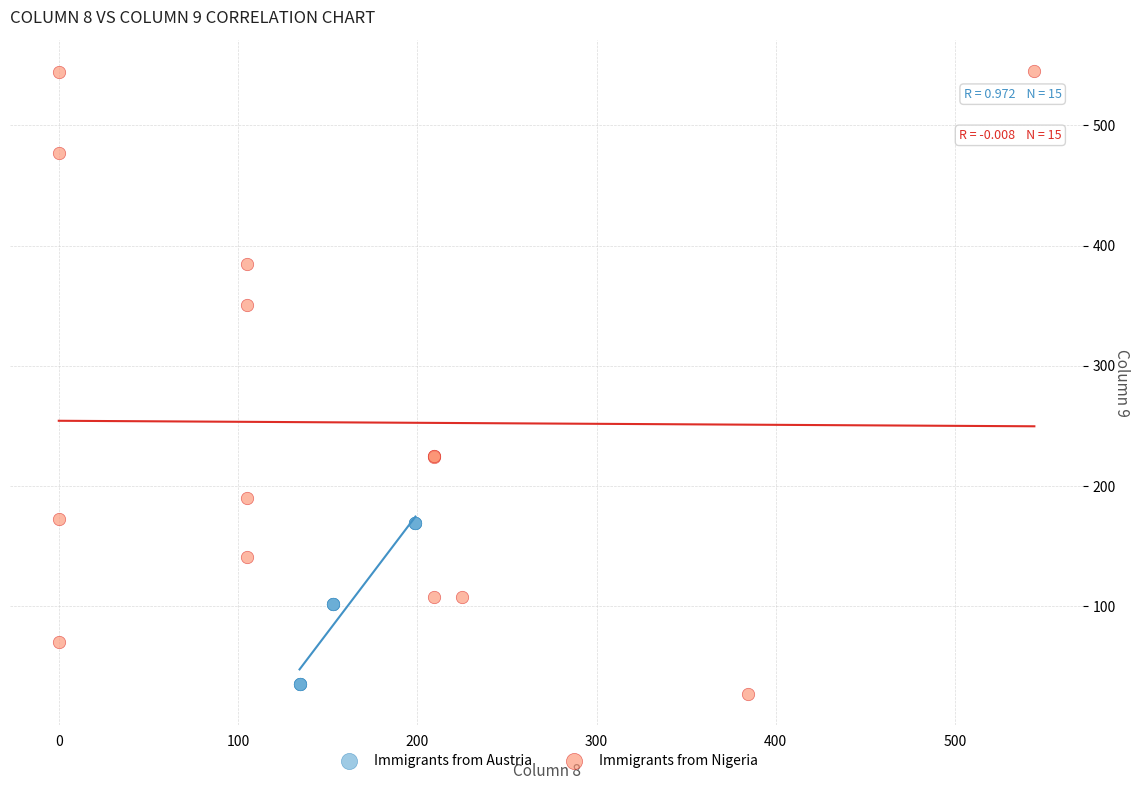

Which series has the largest Y range (max minus min)?

Immigrants from Nigeria